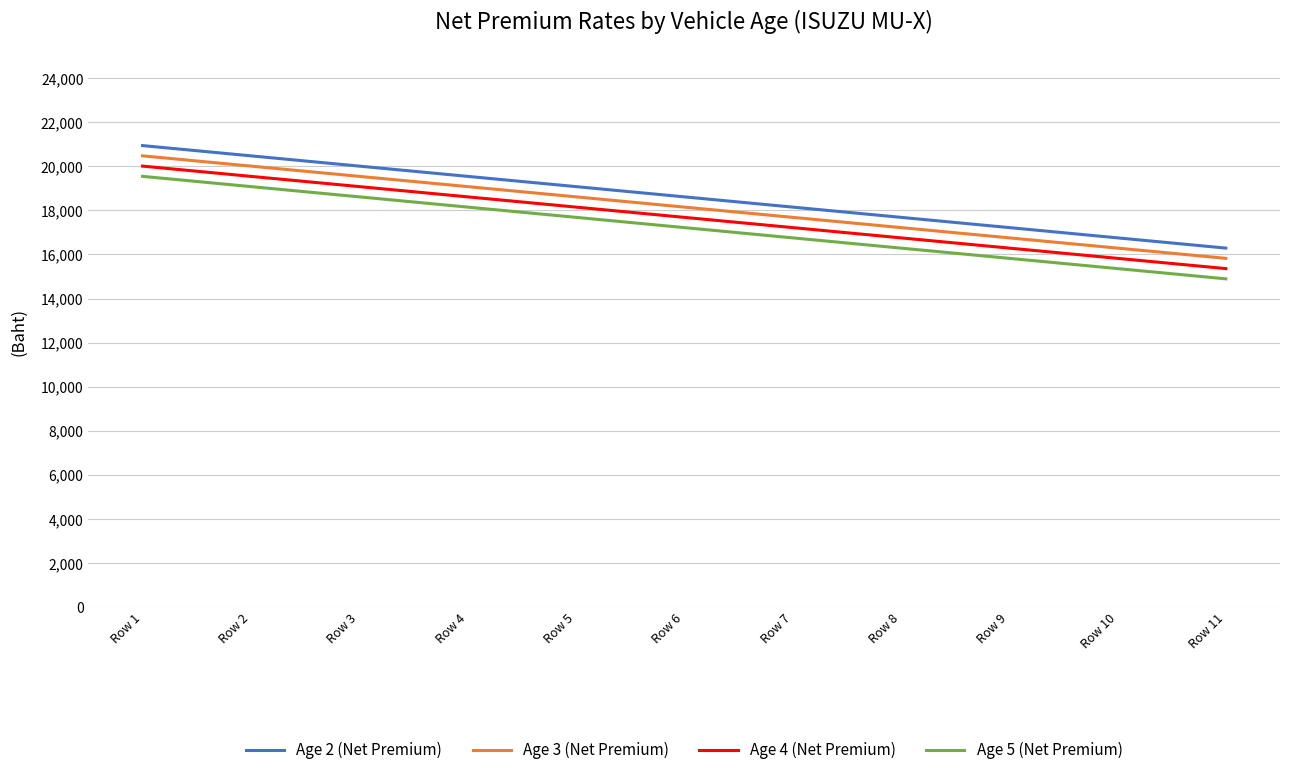

Is this an area chart (filled region under the line)?

No